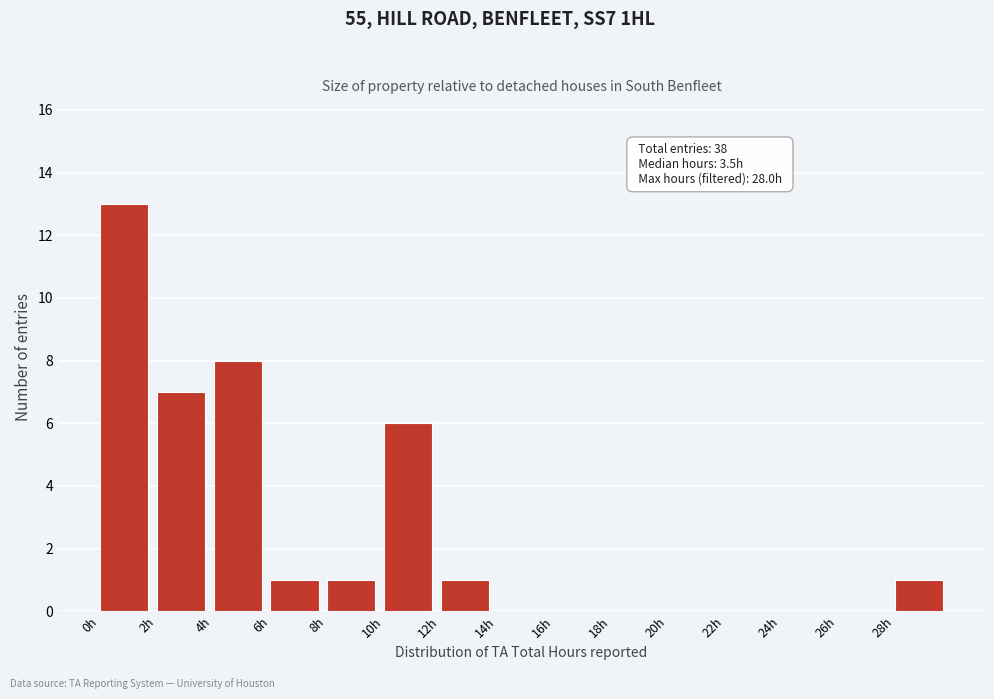

Over which range of the x-axis is the bar tallest?

0 to 2